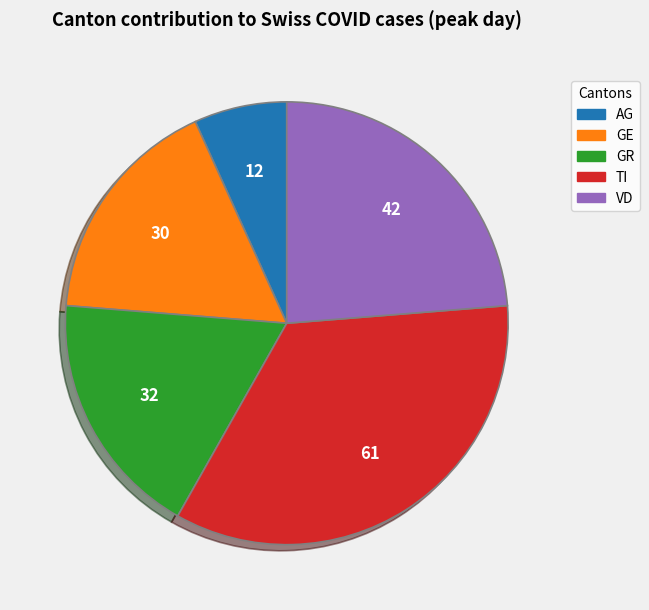

How many slices are in this pie chart?

5